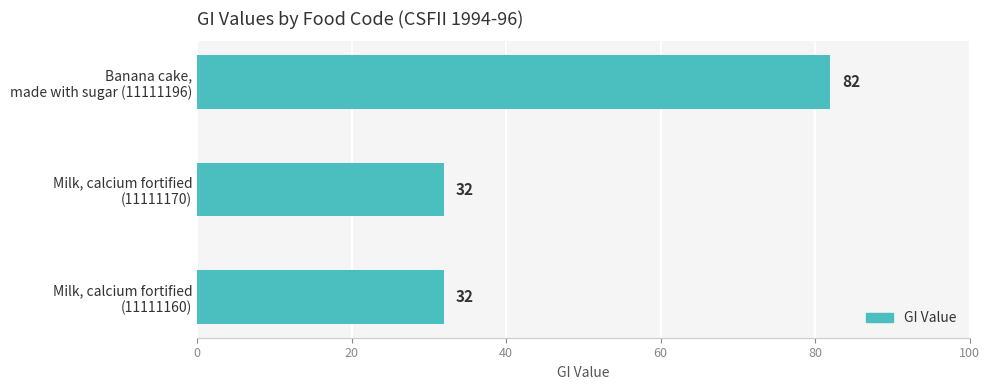

How many data points are above 32?

1